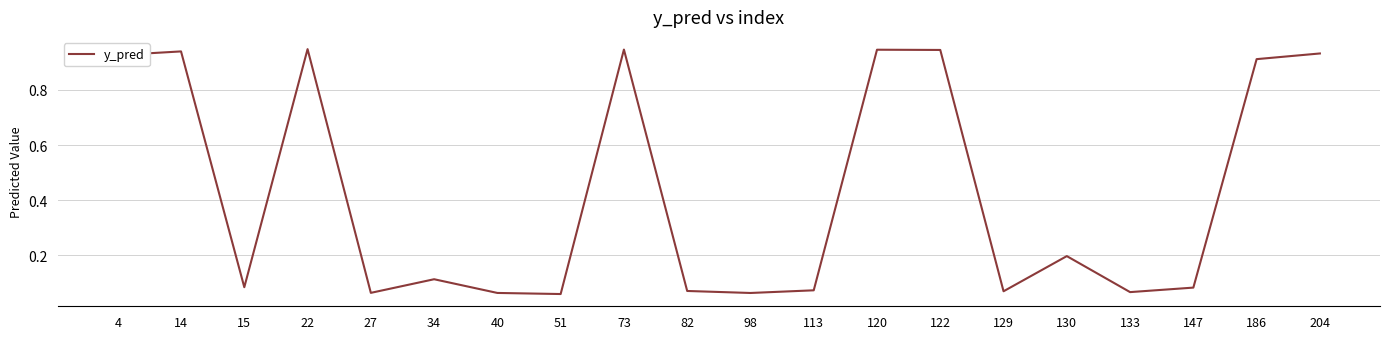

The chart shows a value of 0.0 at 51. True or false?

False